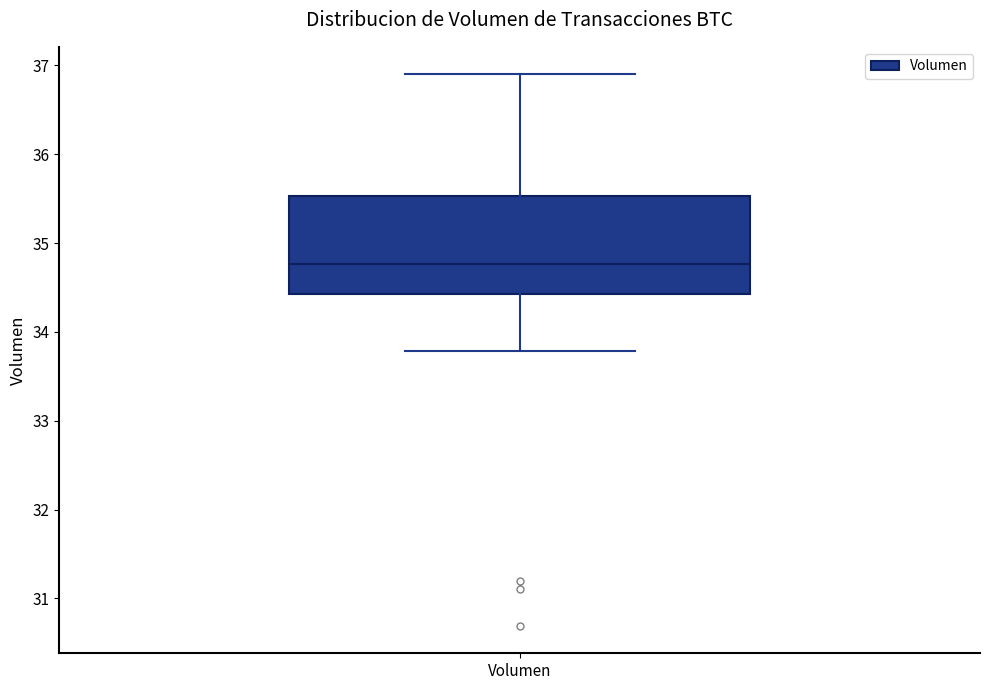

Where does the median line of the box for Volumen sit on the y-axis? The values are not printed on the chart, so give them approximately, as read against the axis.

34.8